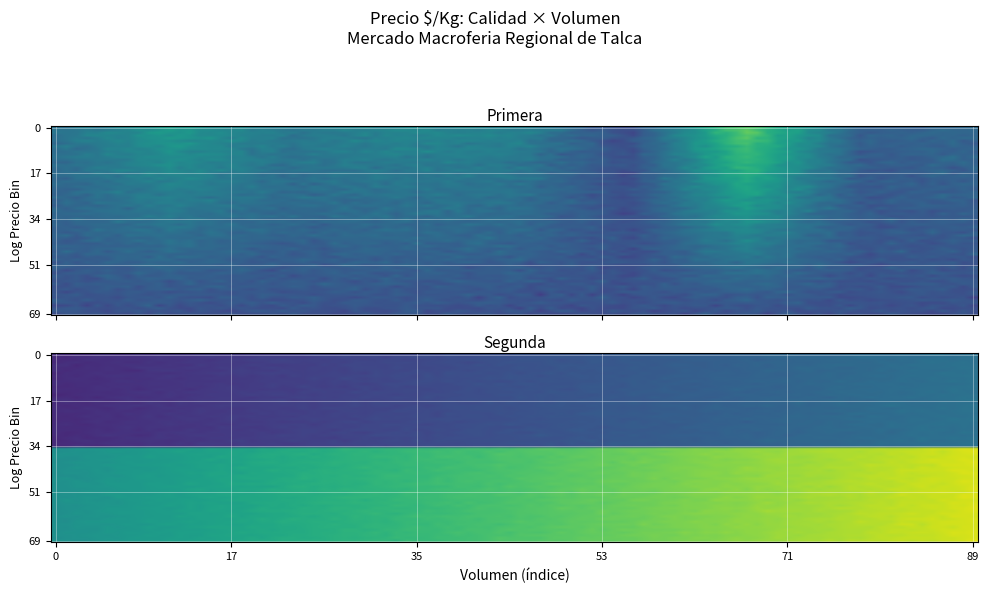

Is the value of Segunda at 3500 greater than the value of Primera at 4000?

No